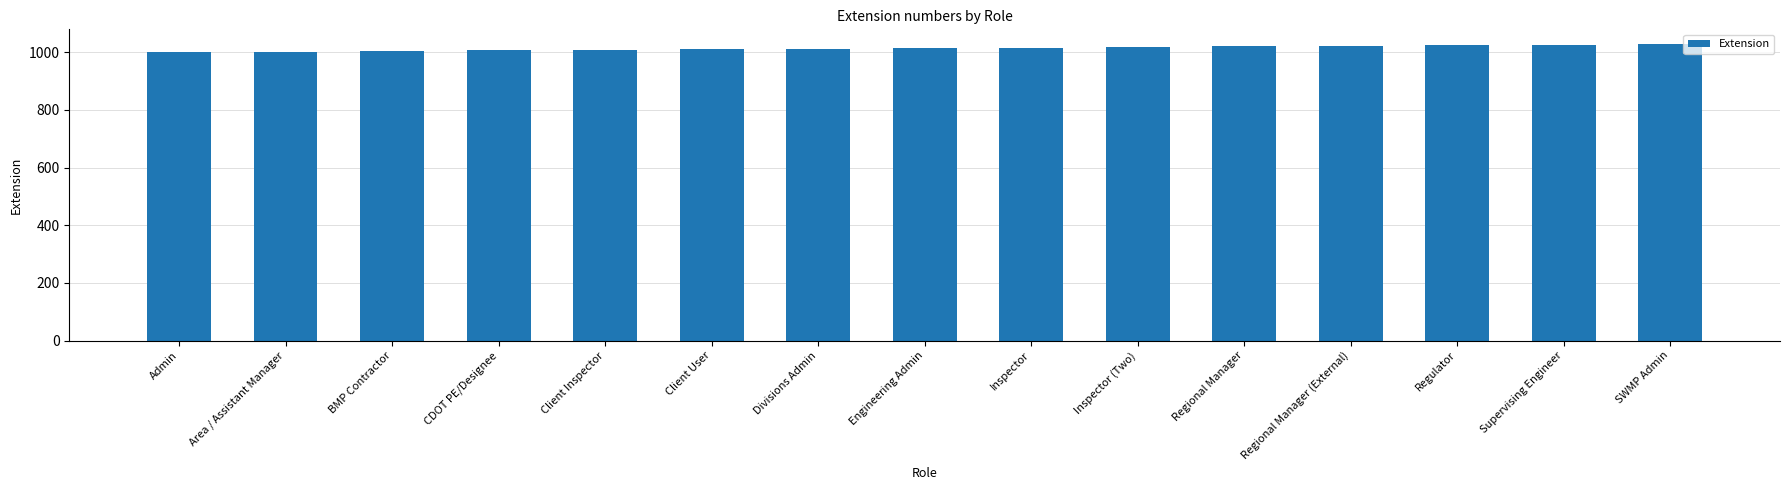

True or false: the data shows 1016 at Inspector.

True